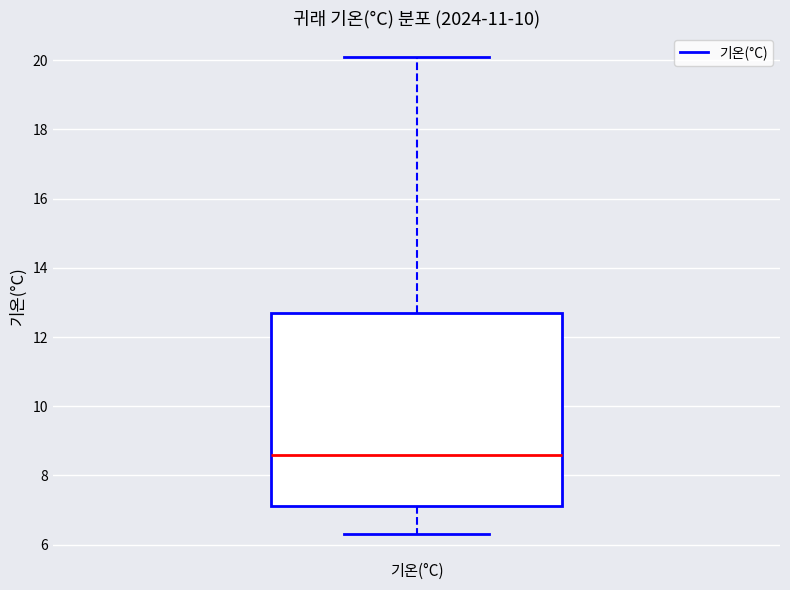

Read this box plot against the y-axis: the position of the median line, the range covered by the box, and the ends of both whiskers. The values are not printed on the chart, so give them approximately, as read against the axis.

median 8.6, box 7.2 to 12.8, whiskers 6.4 to 20.2